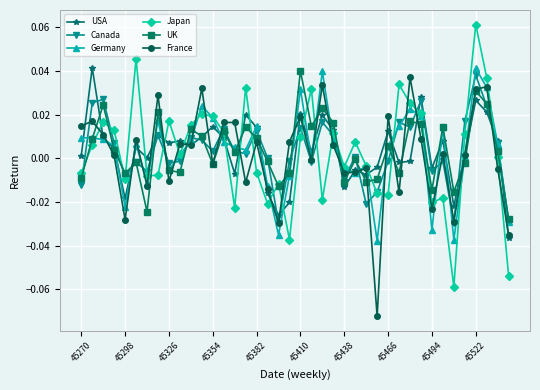

Count the number of data series in this chart.

6